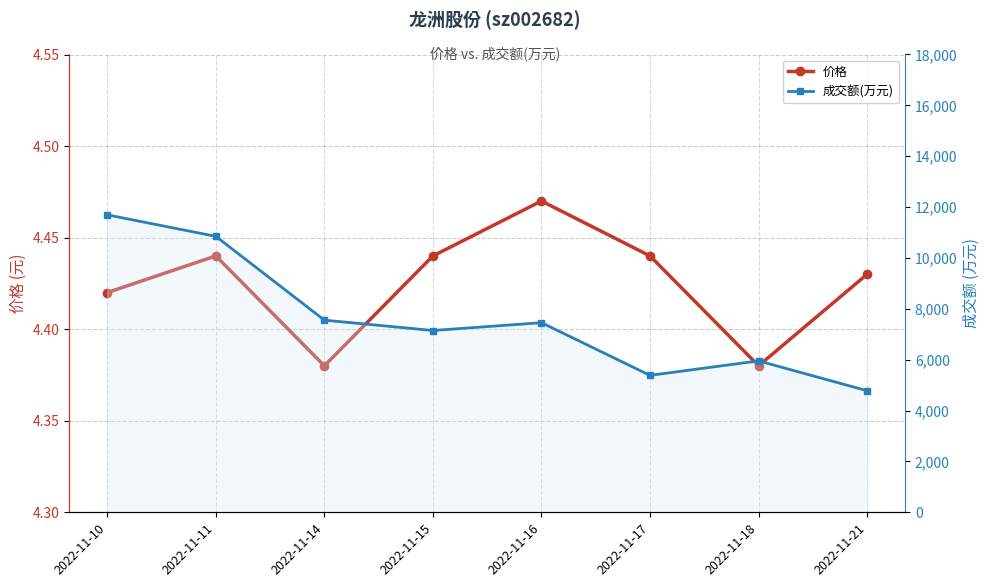

List the series in order of their peak value, highest first.

成交额(万元), 价格